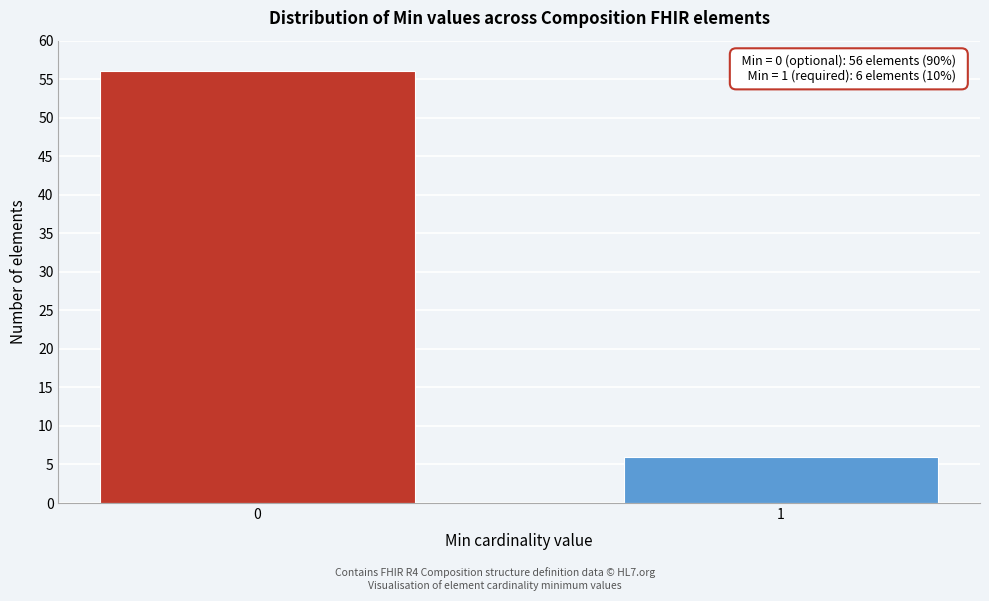

Reading left to right, extract all data points from this chart.

0=56	1=6